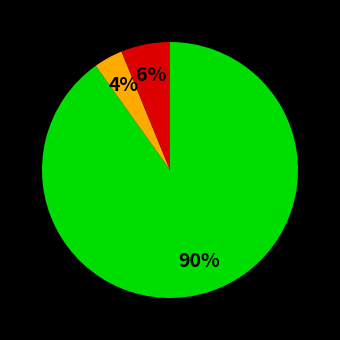

Is there a majority slice in this chart?

Yes